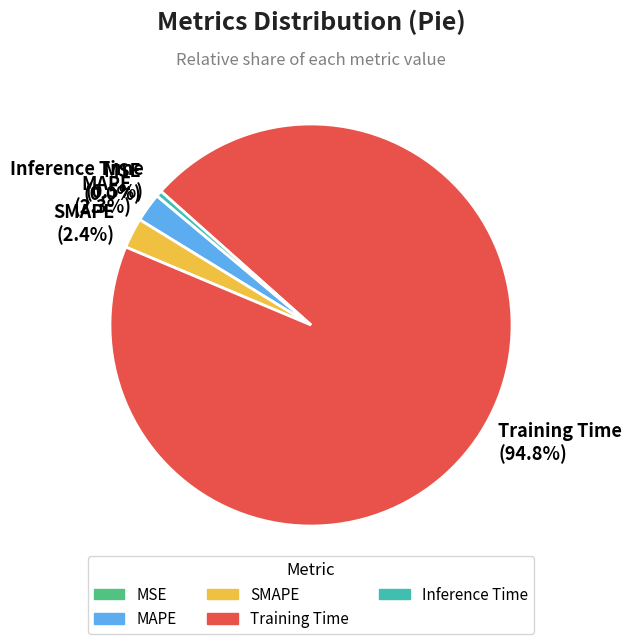

Which category accounts for the majority?

Training Time